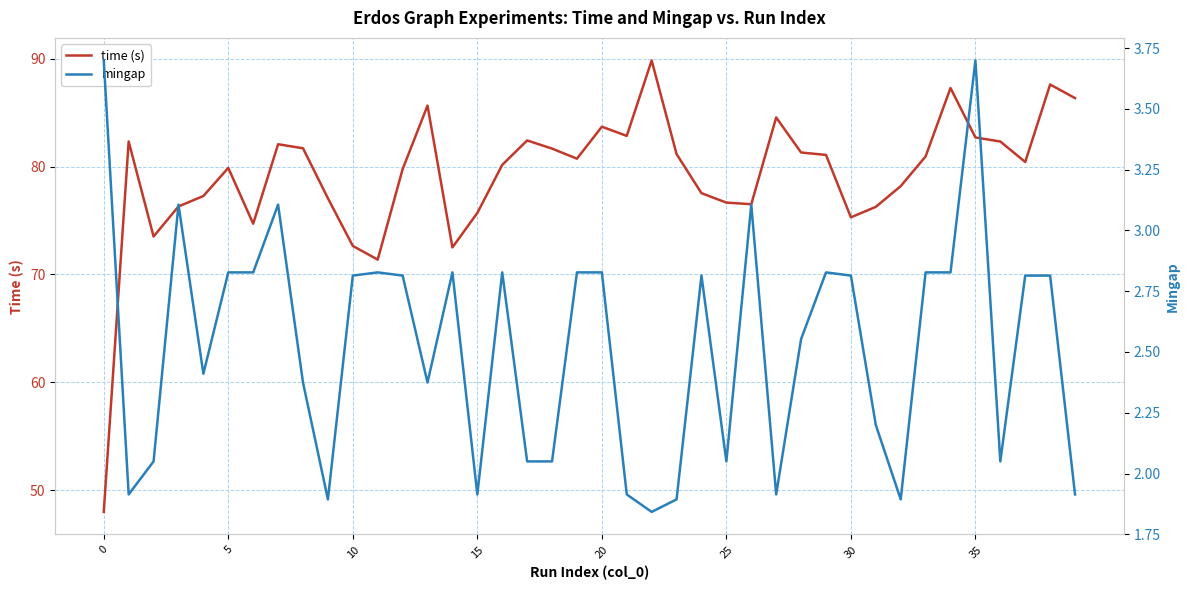

What is the highest value of the time (s) series?

89.9